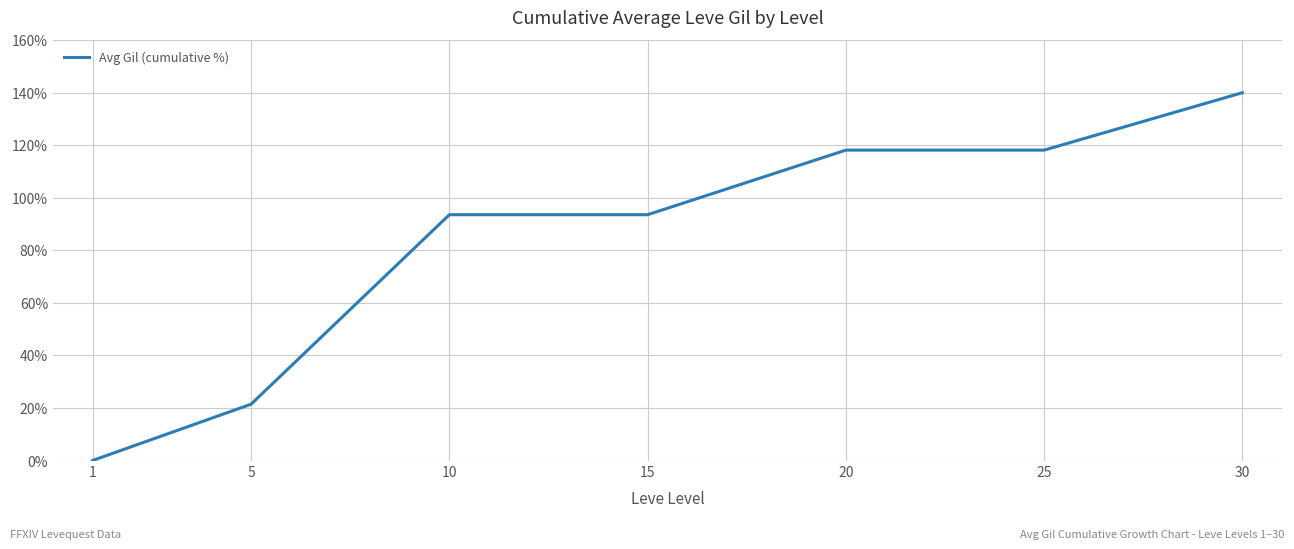

Reading right to left, what are all the values shown in this chart?

30=140.0	25=118.1	20=118.1	15=93.6	10=93.6	5=21.4	1=0.0